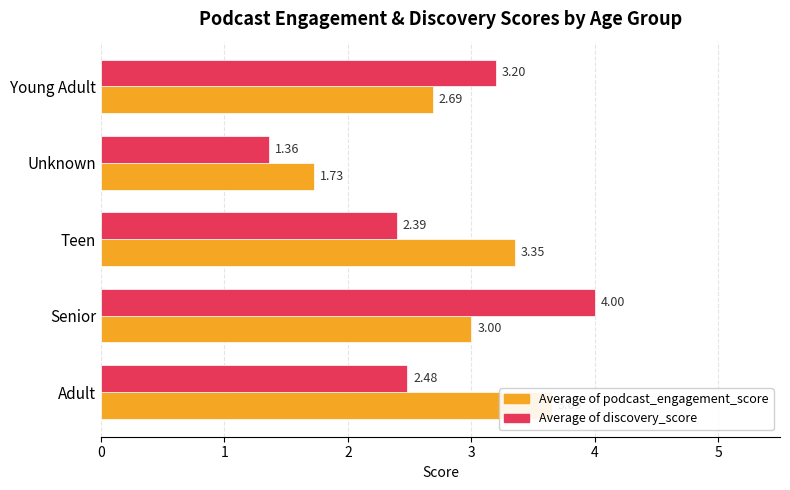

What are all the series names shown in the legend?

Average of podcast_engagement_score, Average of discovery_score